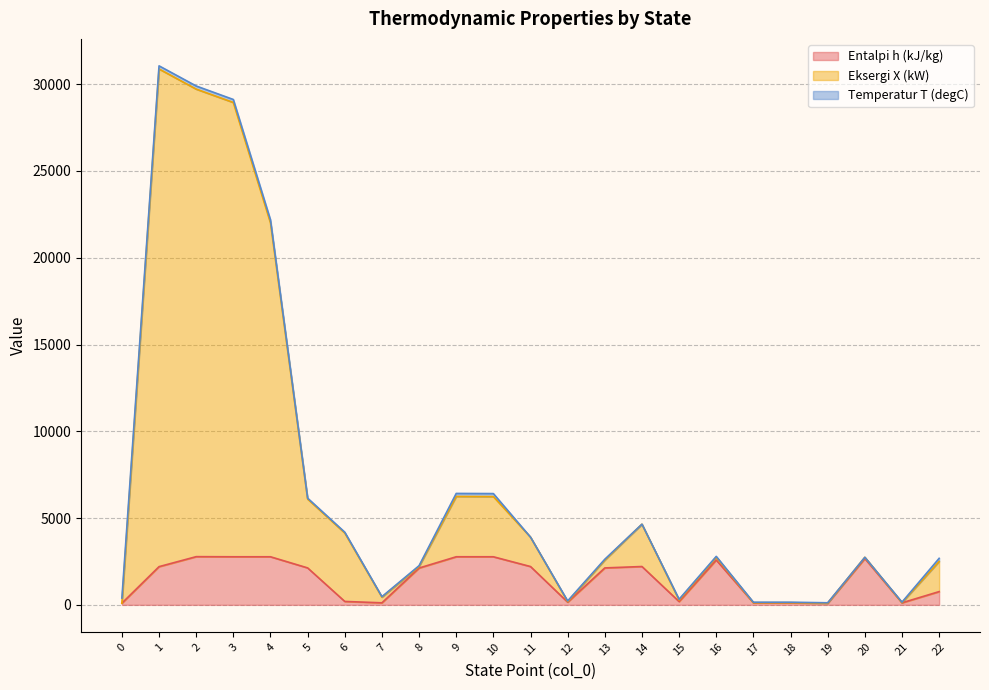

Which has a higher value, 13 or 15?

13